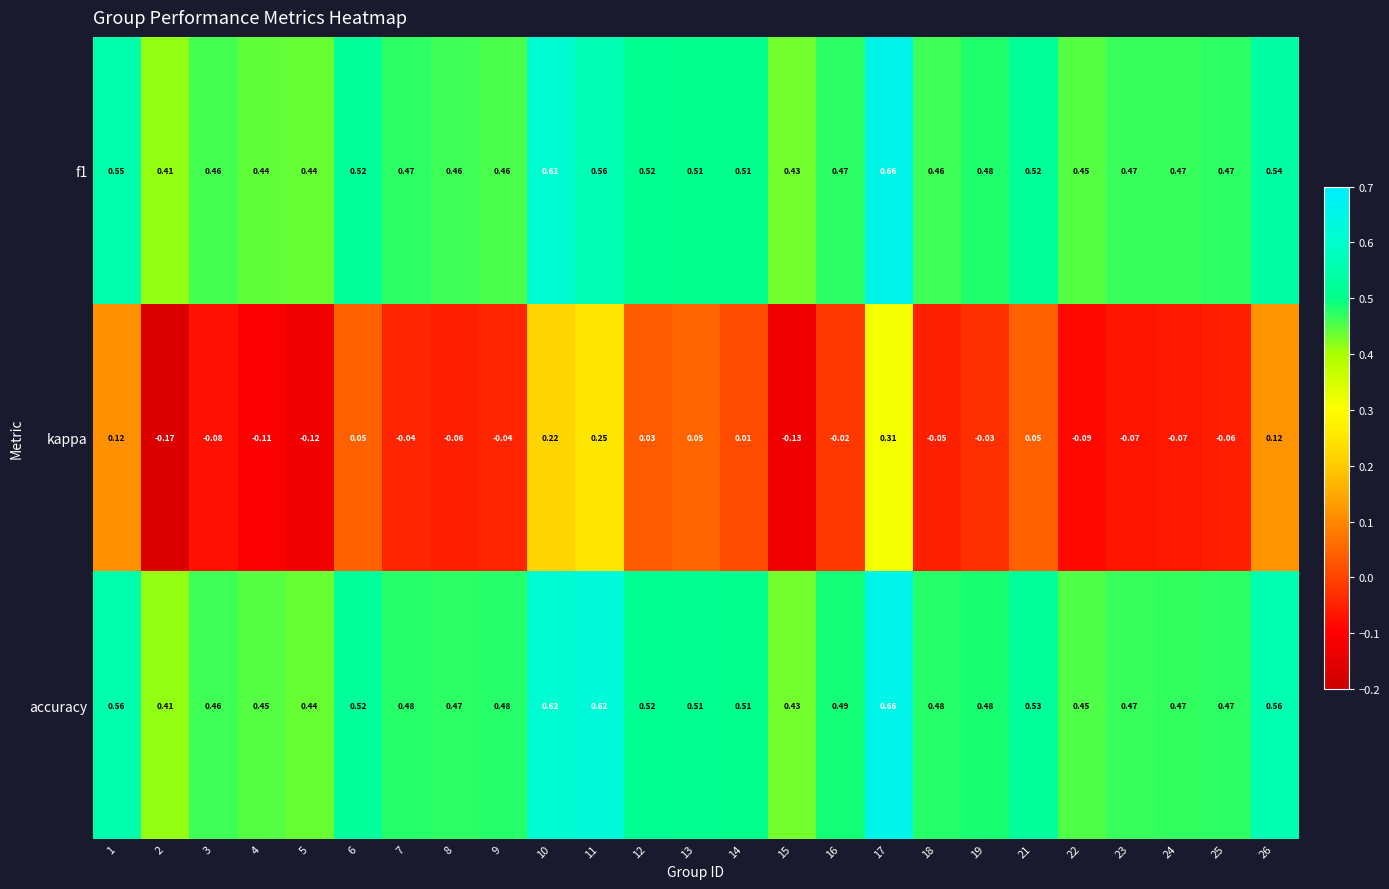

At which category is the sum across all series the highest?

17